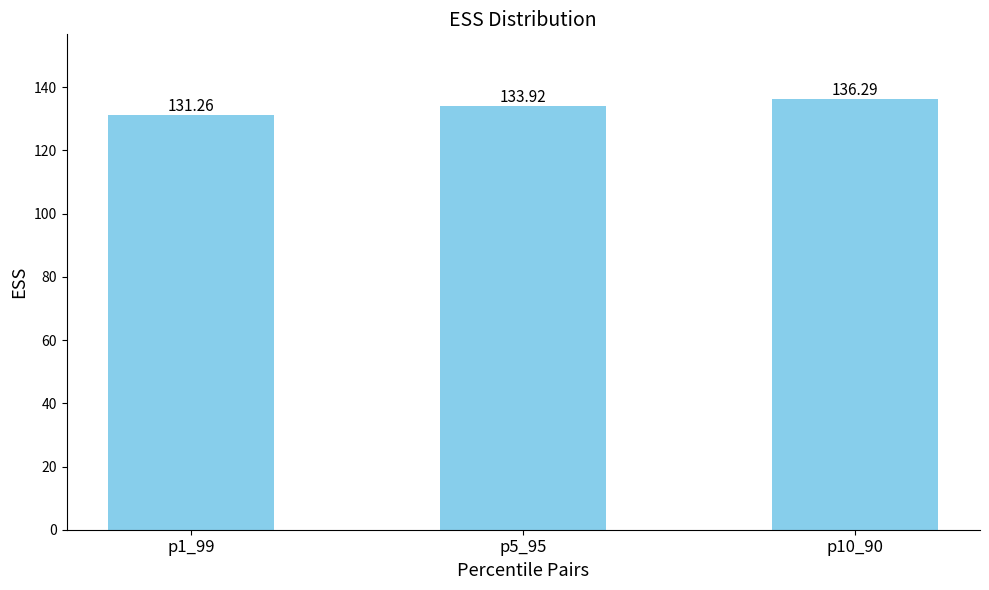

Reading right to left, transcribe all the data shown in this chart.

136.3	133.9	131.3